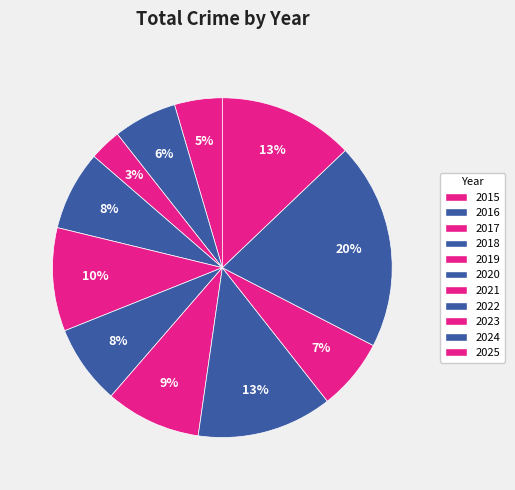

Between 2019 and 2024, which is larger?

2024